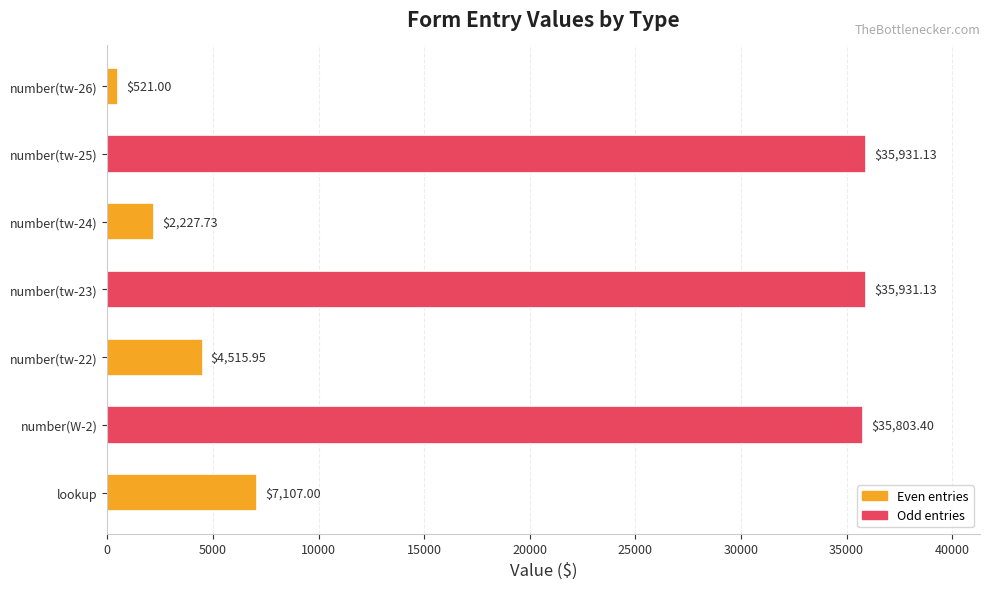

What is the change in value from lookup to number(W-2)?

+28696.4